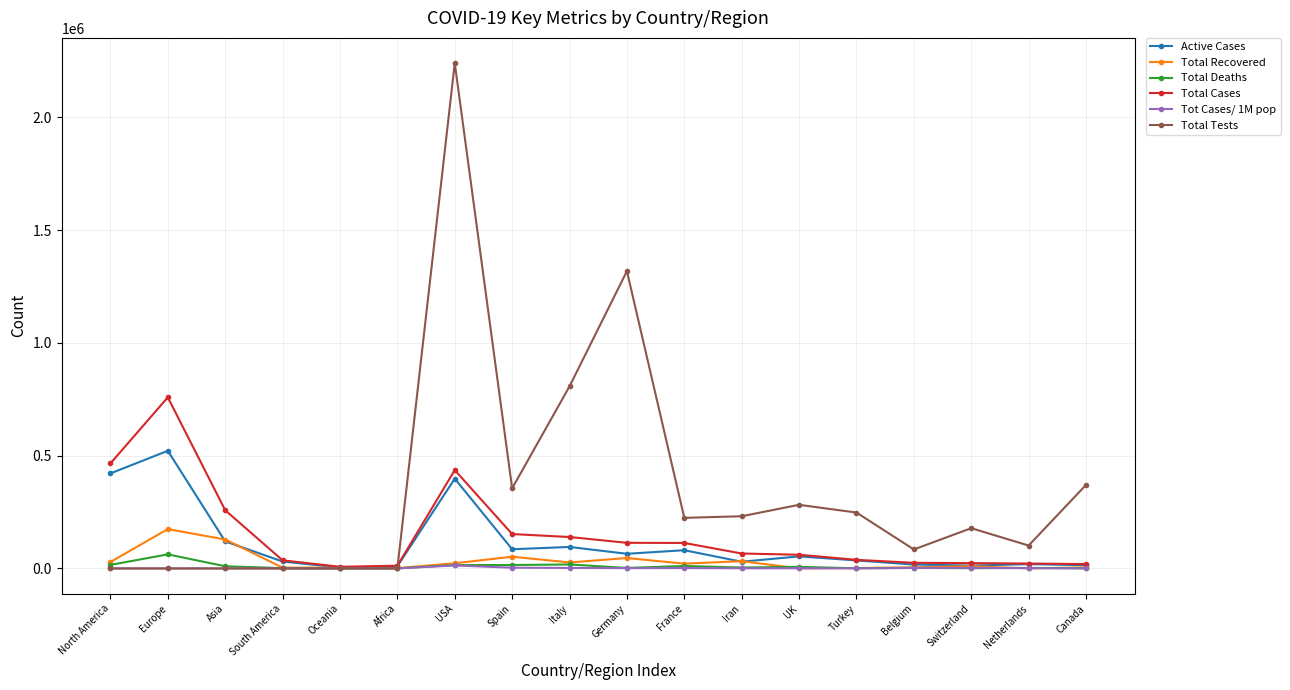

True or false: Active Cases has more than 2 interior local peaks.

True